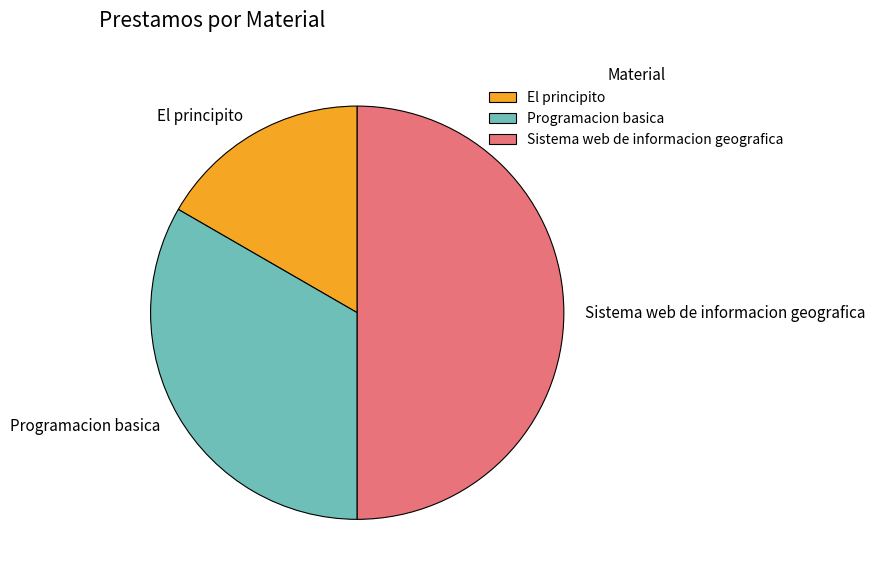

Which category has the biggest portion of the pie?

Sistema web de informacion geografica